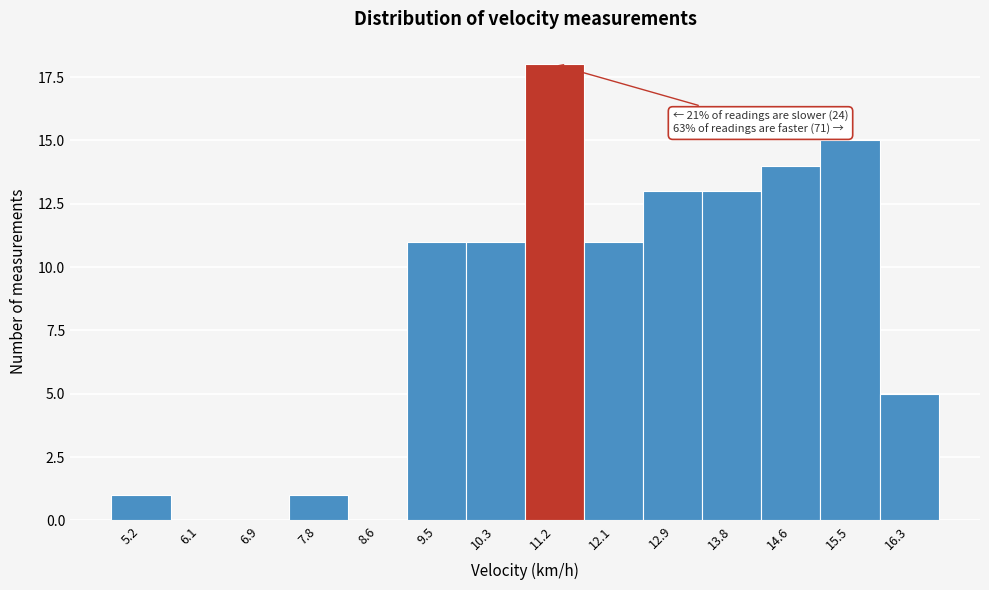

Reading right to left, what are all the values shown in this chart?

16.3=5	15.5=15	14.6=14	13.8=13	12.9=13	12.1=11	11.2=18	10.3=11	9.5=11	8.6=0	7.8=1	6.9=0	6.1=0	5.2=1